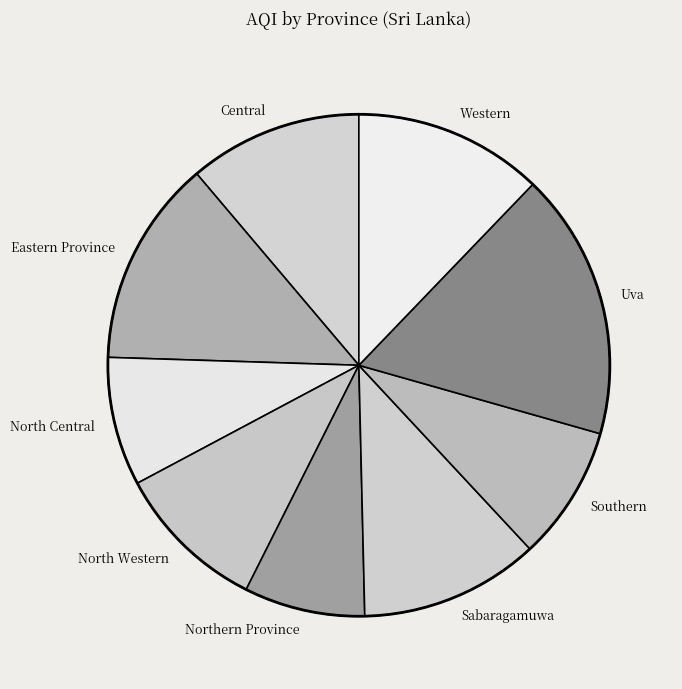

Do Southern and Uva together represent more than half of the pie?

No